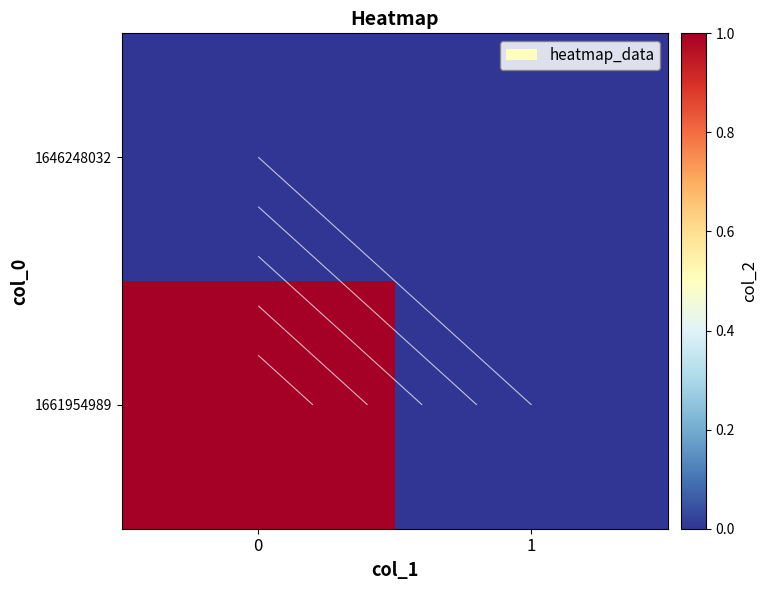

Count the number of categories in the chart.

2